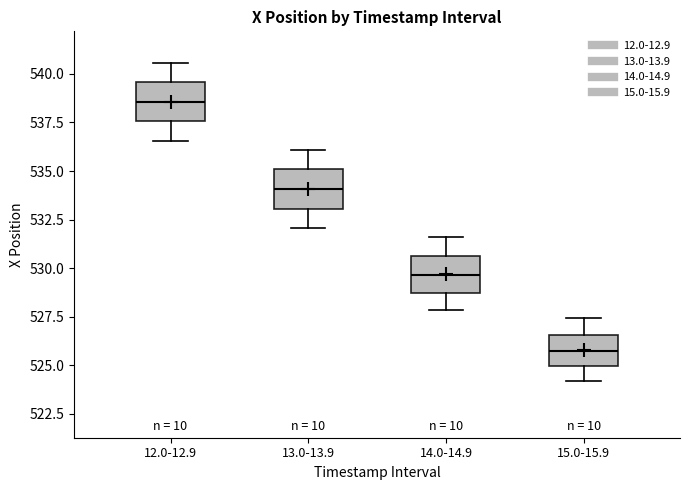

Where does the median line of the box for 13.0-13.9 sit on the y-axis? The values are not printed on the chart, so give them approximately, as read against the axis.

534.0